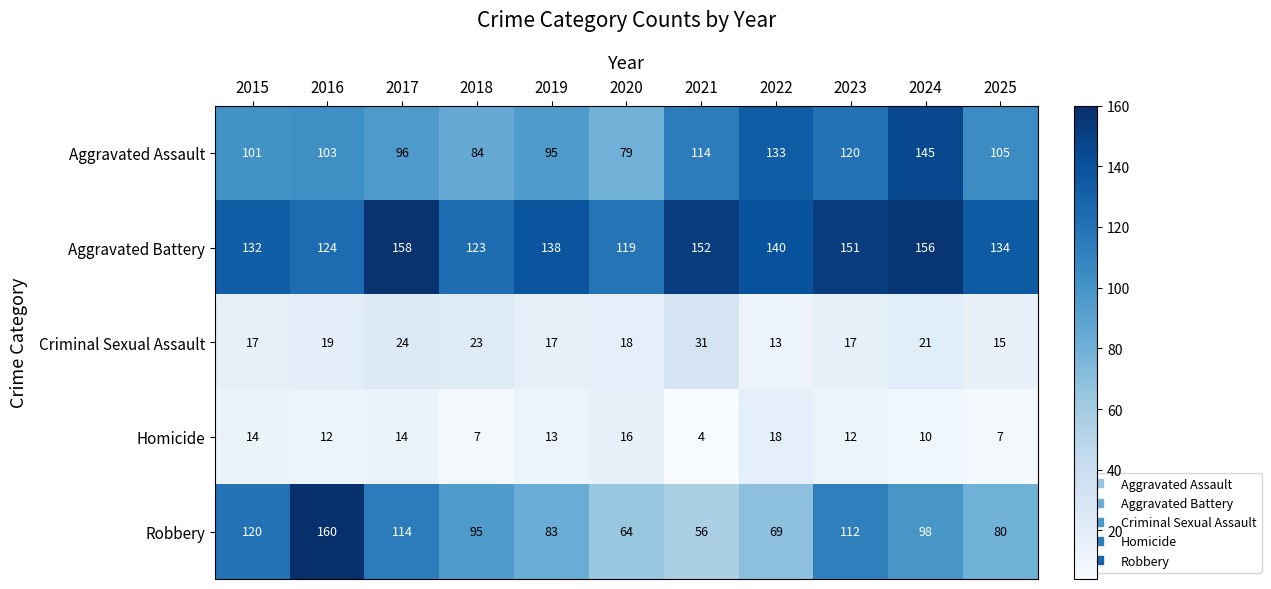

What is the sum of all Aggravated Battery values?

1527